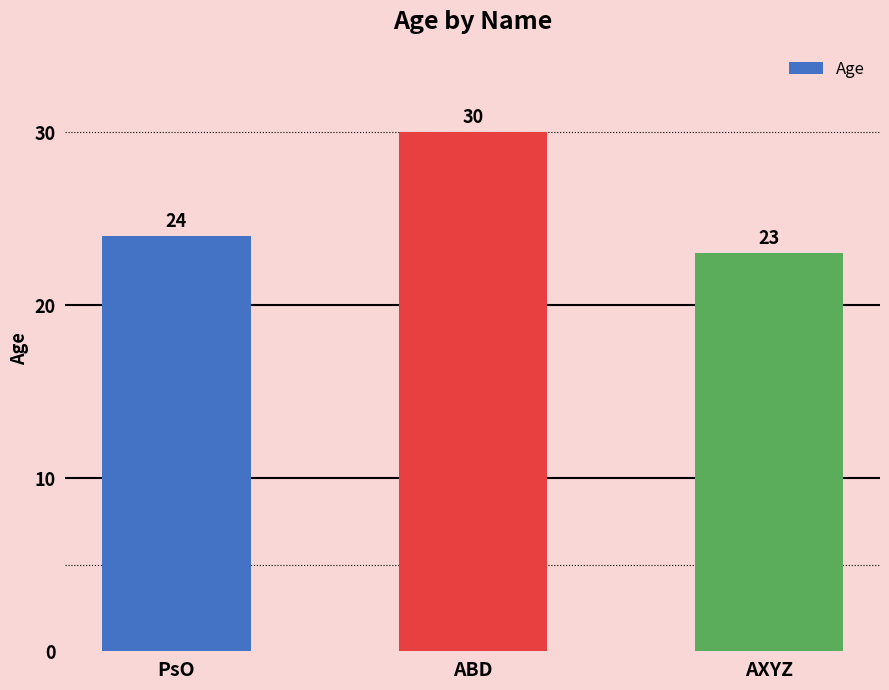

Which category has the lowest value across all series?

AXYZ